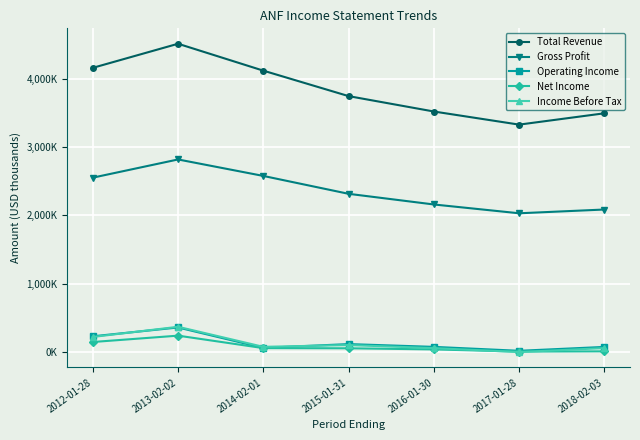

Does the chart have visible grid lines?

Yes